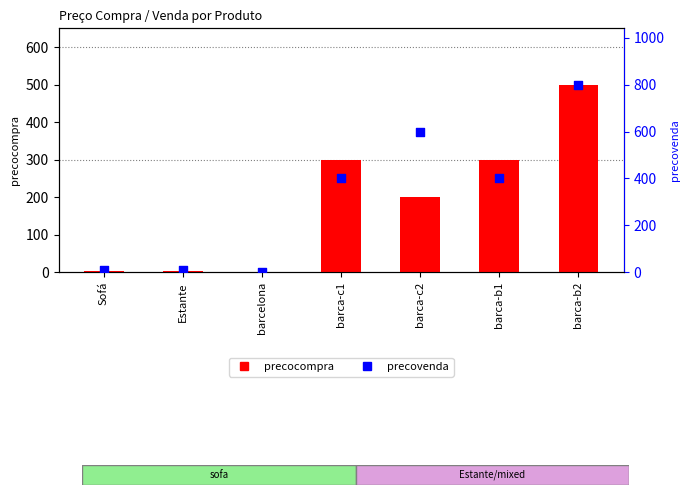

What is the total value across all series at Estante?

13